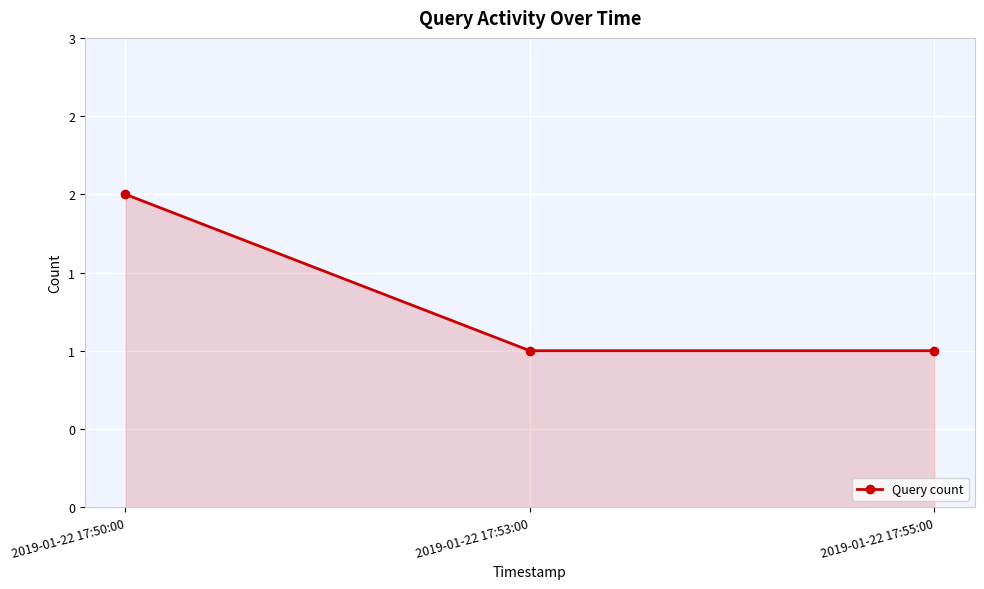

Is this an area chart (filled region under the line)?

Yes